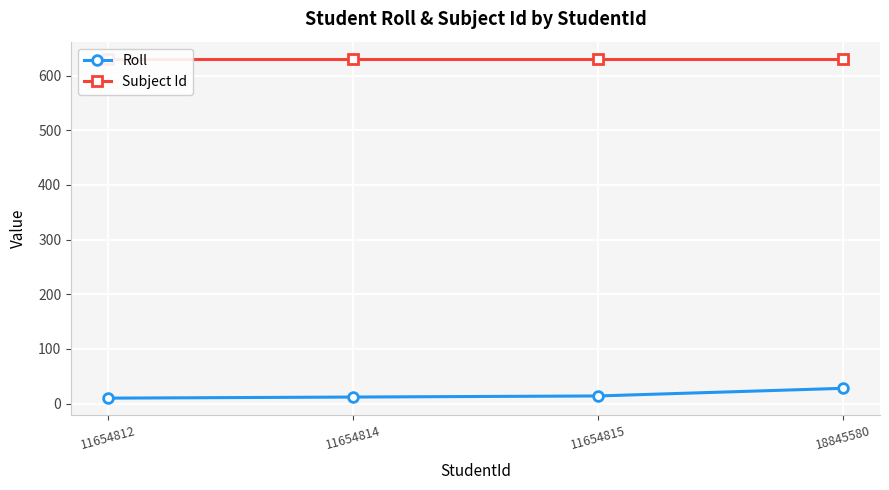

The Subject Id series shows 631 at 11654814. True or false?

True